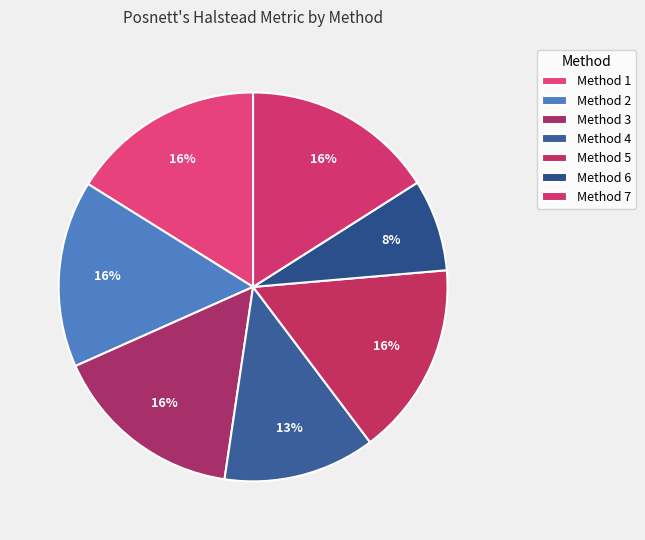

The Method 4 slice represents 13% of the pie. True or false?

True